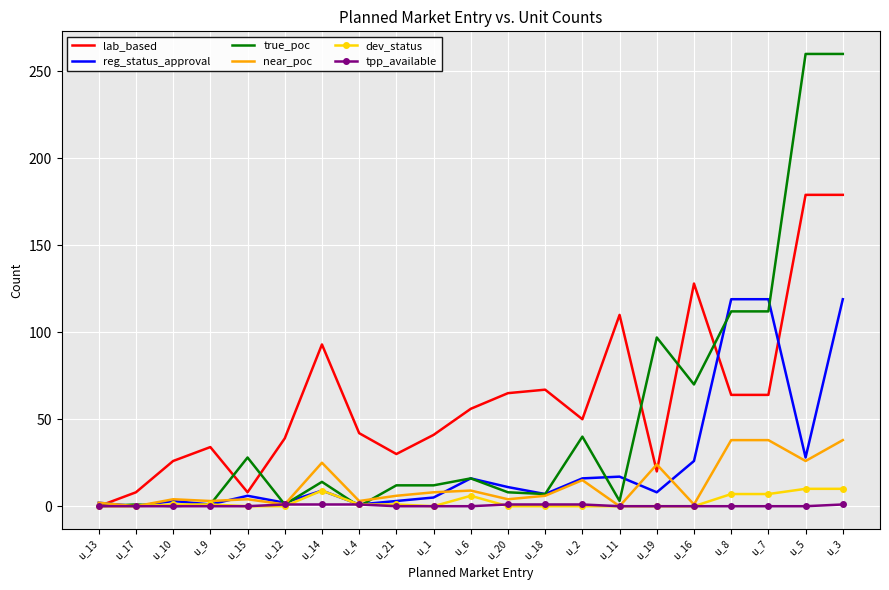

At which category is the sum across all series the highest?

u_3